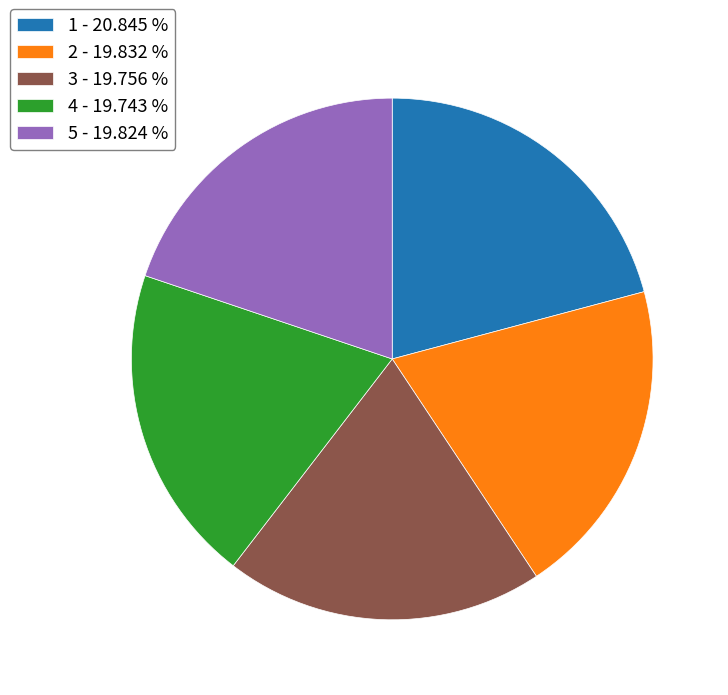

Is there a majority slice in this chart?

No